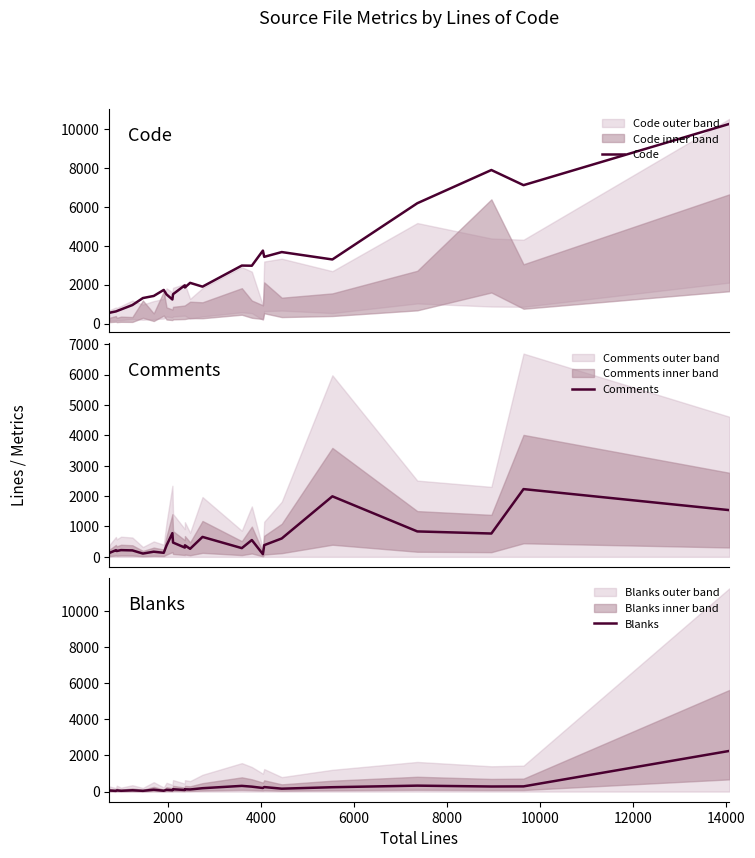

What is the minimum value for Code?

554